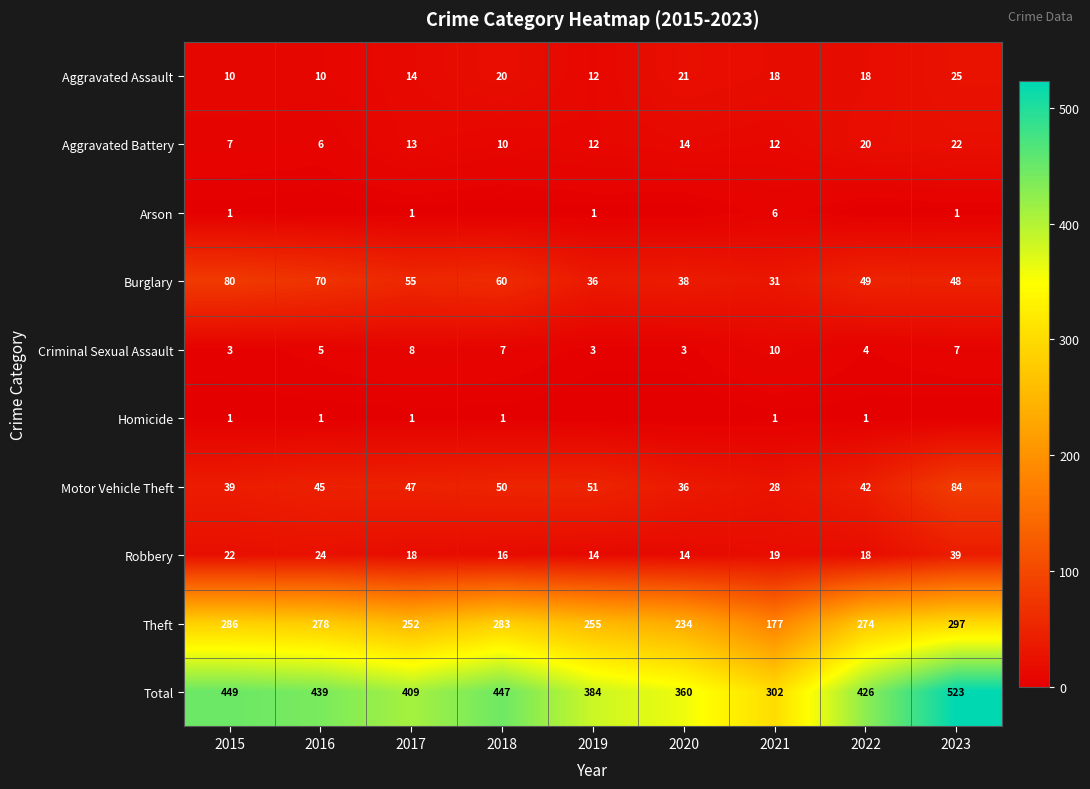

What is the spread (max minus min) of values at 2020?

360